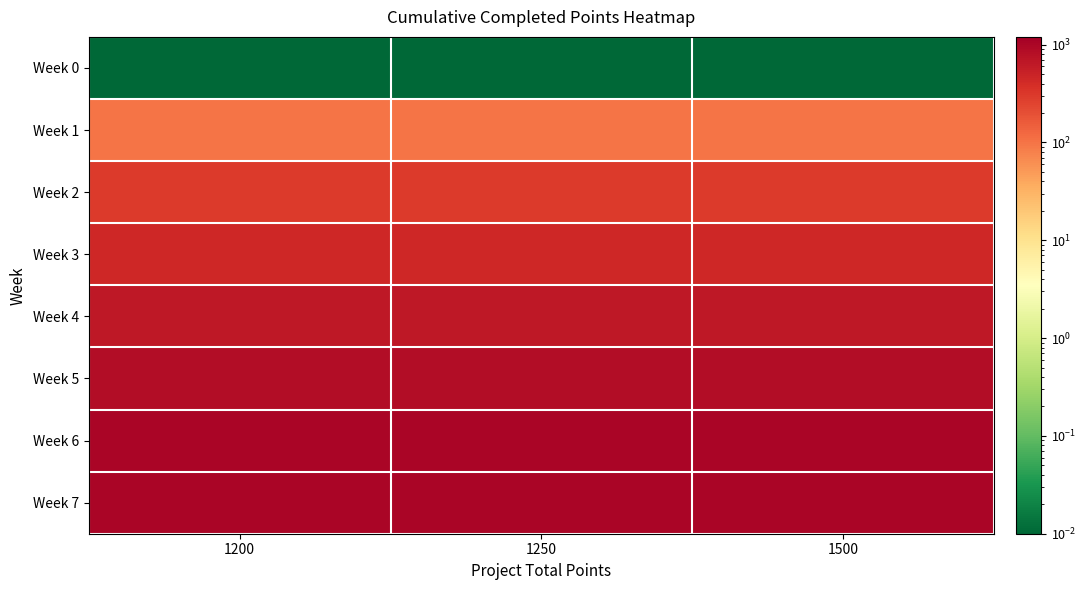

Reading left to right, transcribe all the data shown in this chart.

Week 0: 1200=0.0	1250=0.0	1500=0.0
Week 1: 1200=100.0	1250=100.0	1500=100.0
Week 2: 1200=300.0	1250=300.0	1500=300.0
Week 3: 1200=450.0	1250=450.0	1500=450.0
Week 4: 1200=650.0	1250=650.0	1500=650.0
Week 5: 1200=850.0	1250=850.0	1500=850.0
Week 6: 1200=1000.0	1250=1000.0	1500=1000.0
Week 7: 1200=1000.0	1250=1000.0	1500=1000.0